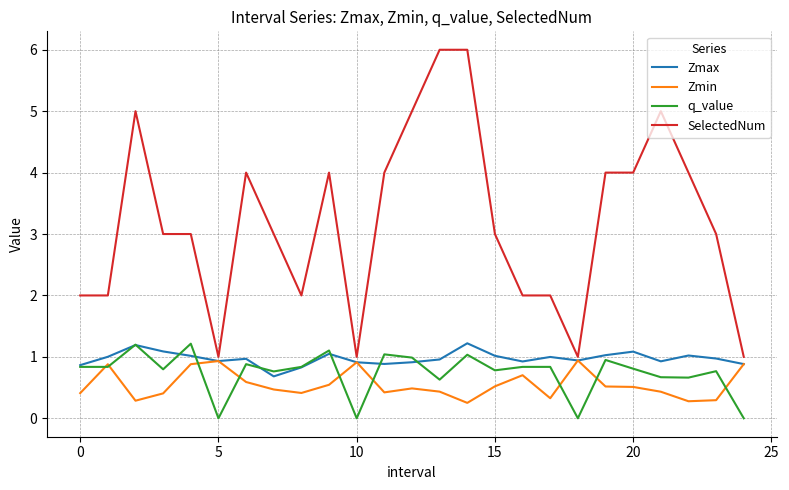

In Zmin, how many points are lower than both neighbors (excluding endpoints)?

6